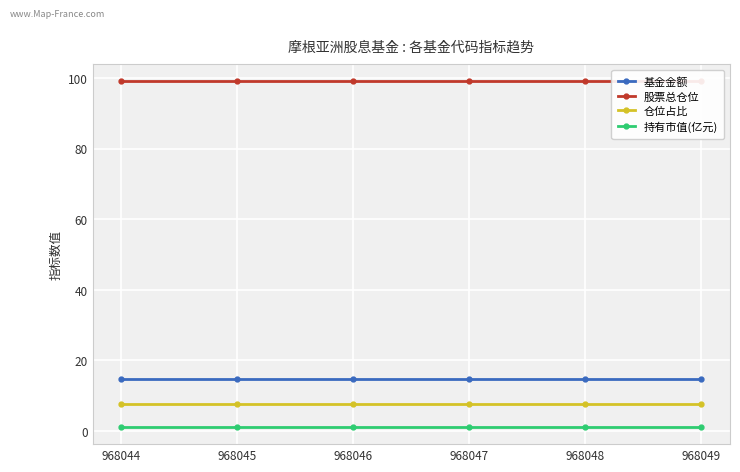

True or false: 仓位占比 has more than 1 points higher than both neighbors.

False